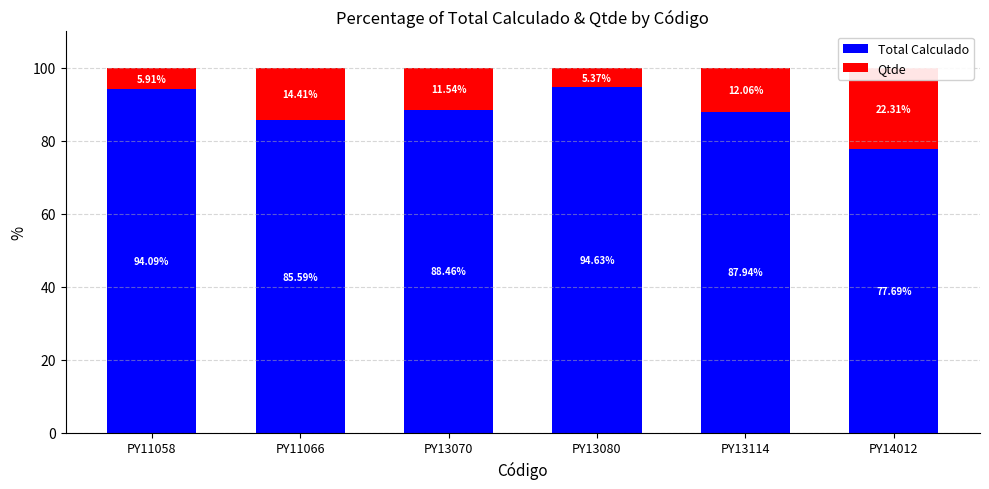

Reading right to left, what are all the values shown in this chart?

Total Calculado: 77.7	87.9	94.6	88.5	85.6	94.1
Qtde: 22.3	12.1	5.4	11.5	14.4	5.9